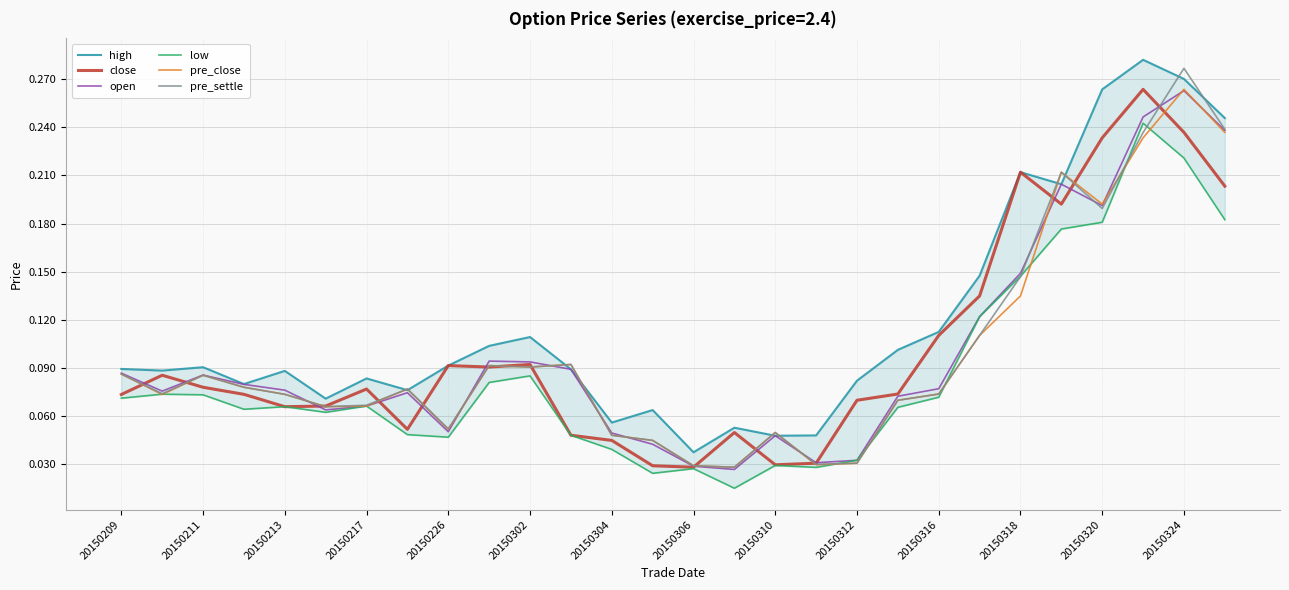

What is the greatest value displayed?

0.3